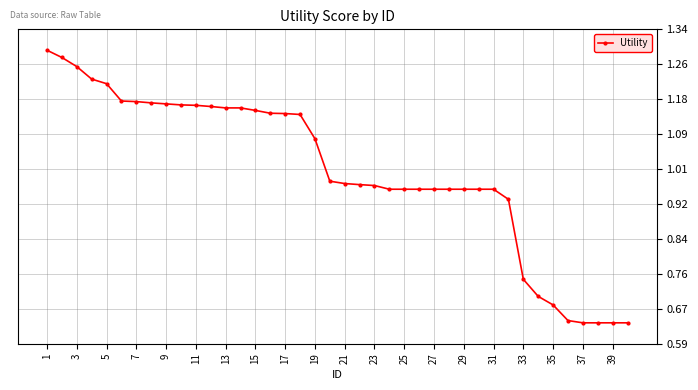

What is the sum of all values?

40.2